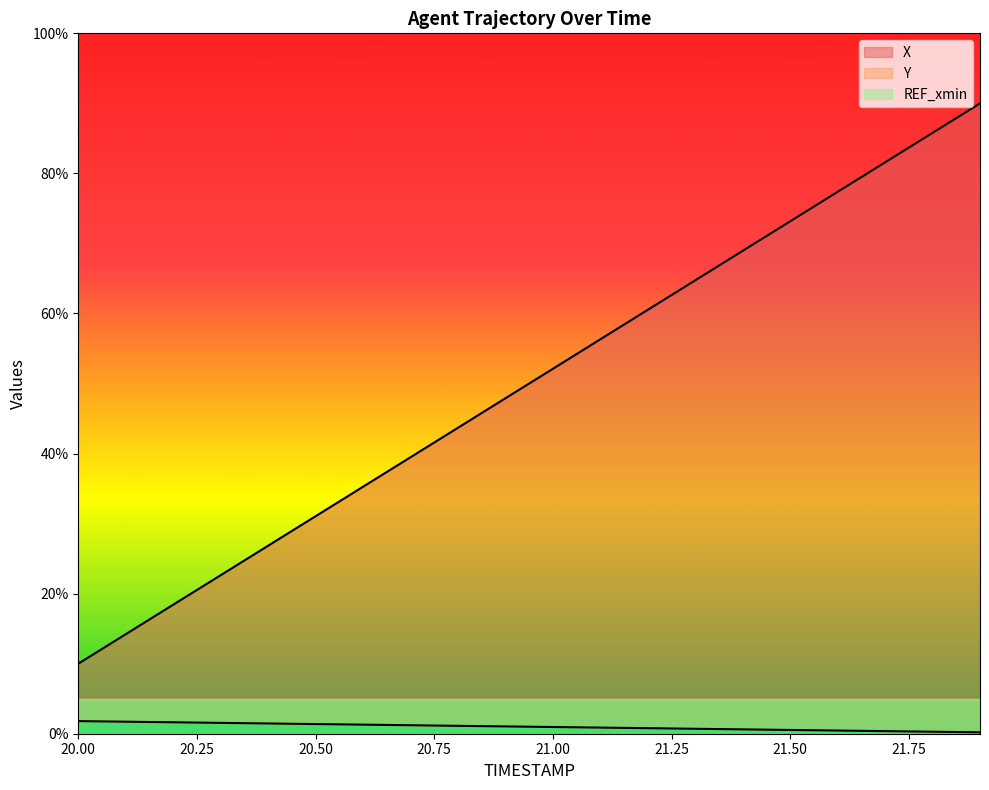

Where is X nearest to the value 50?

20.9